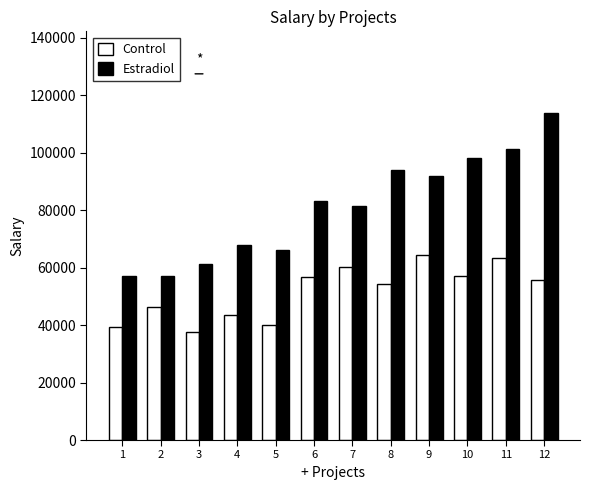

What is the sum of all Control values?

618578